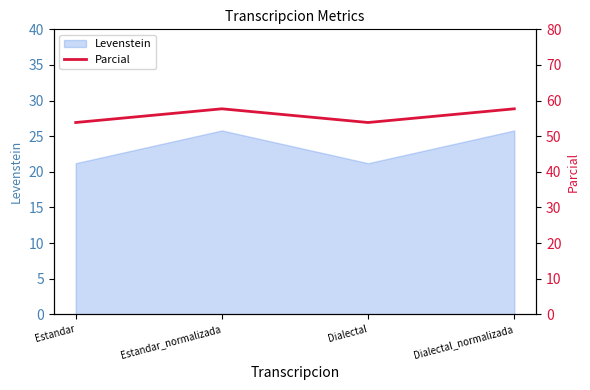

What is the value of the 1st point from the left?

53.8